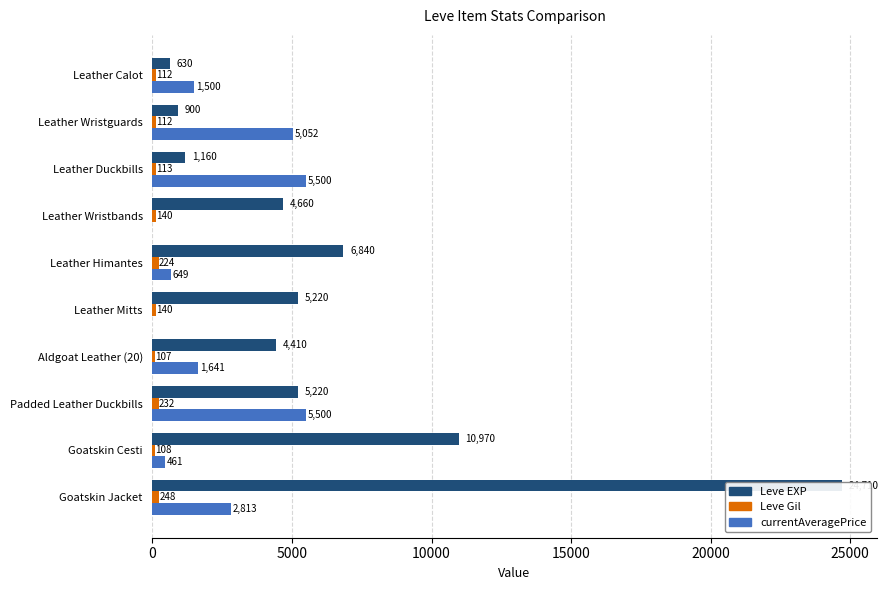

At Aldgoat Leather (20), list the series in order from largest to smallest.

Leve EXP, currentAveragePrice, Leve Gil